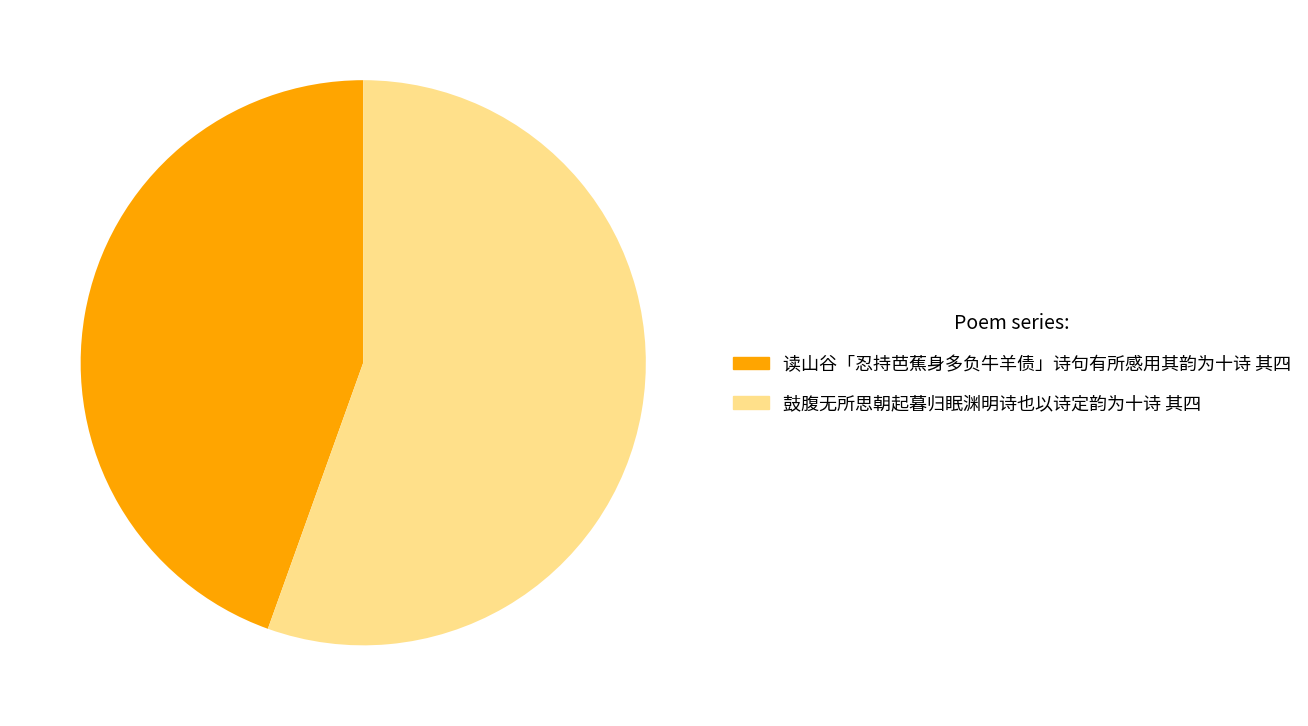

What is the ratio of the value at 鼓腹无所思朝起暮归眠渊明诗也以诗定韵为十诗 其四 to the value at 读山谷「忍持芭蕉身多负牛羊债」诗句有所感用其韵为十诗 其四?

1.2